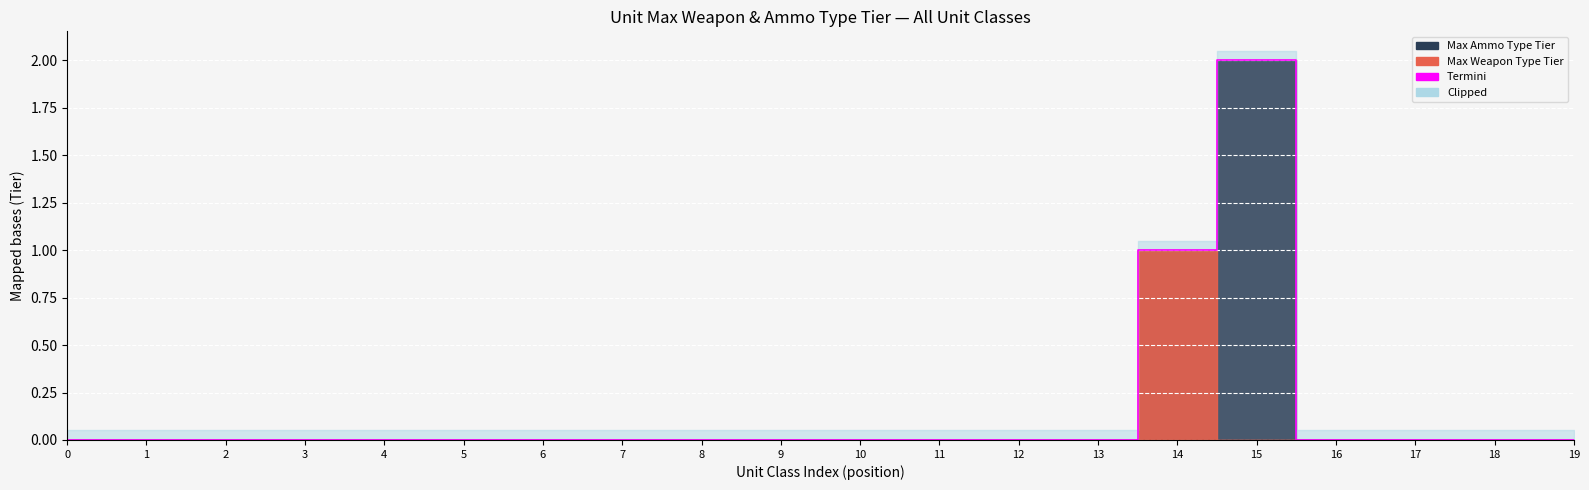

True or false: the data shows 0 at 16.

True